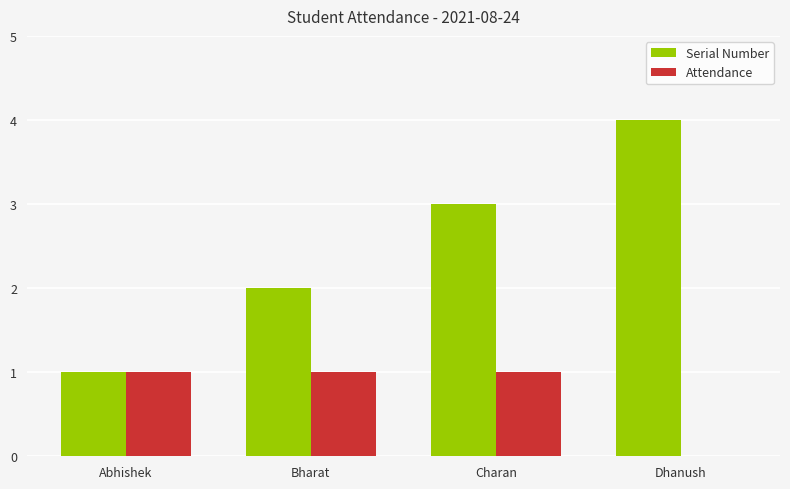

How many positive values does the Attendance series have?

3